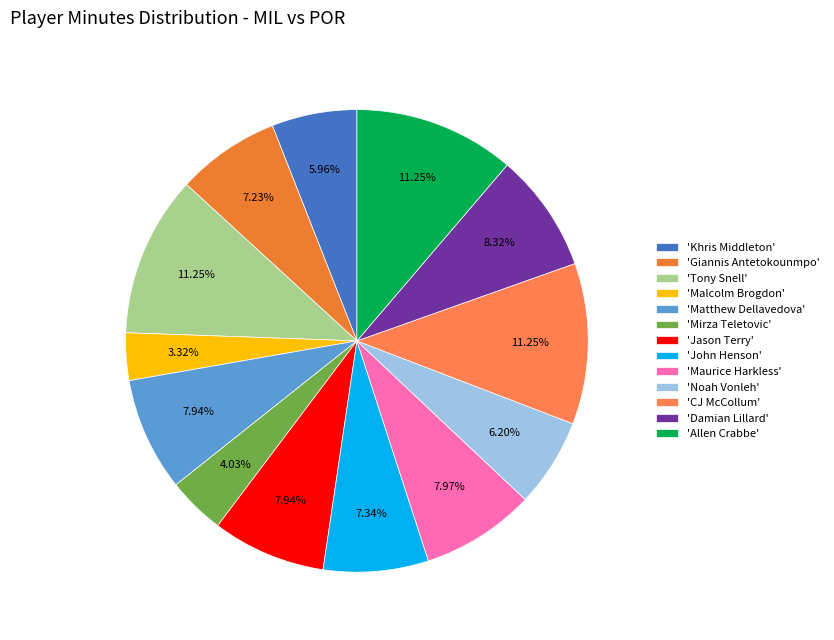

Which category has the biggest portion of the pie?

Tony Snell